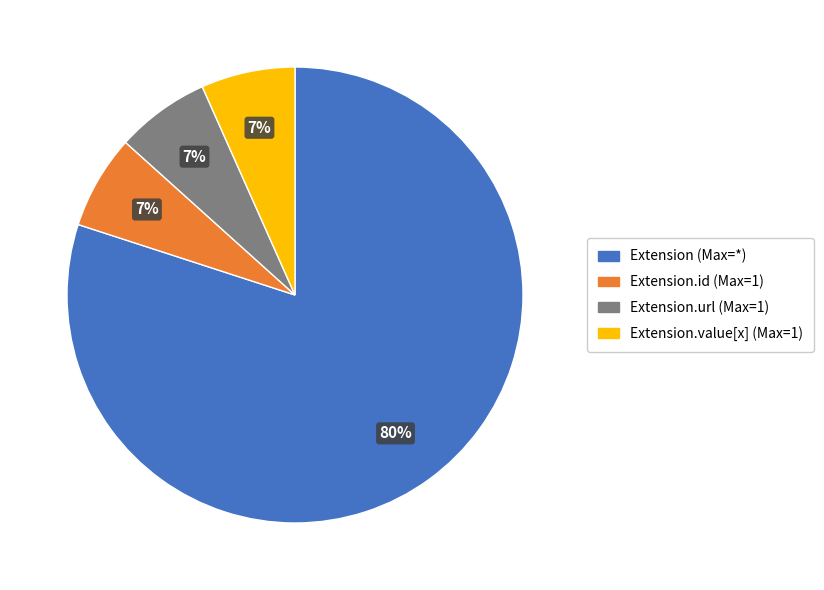

How many slices are in this pie chart?

4